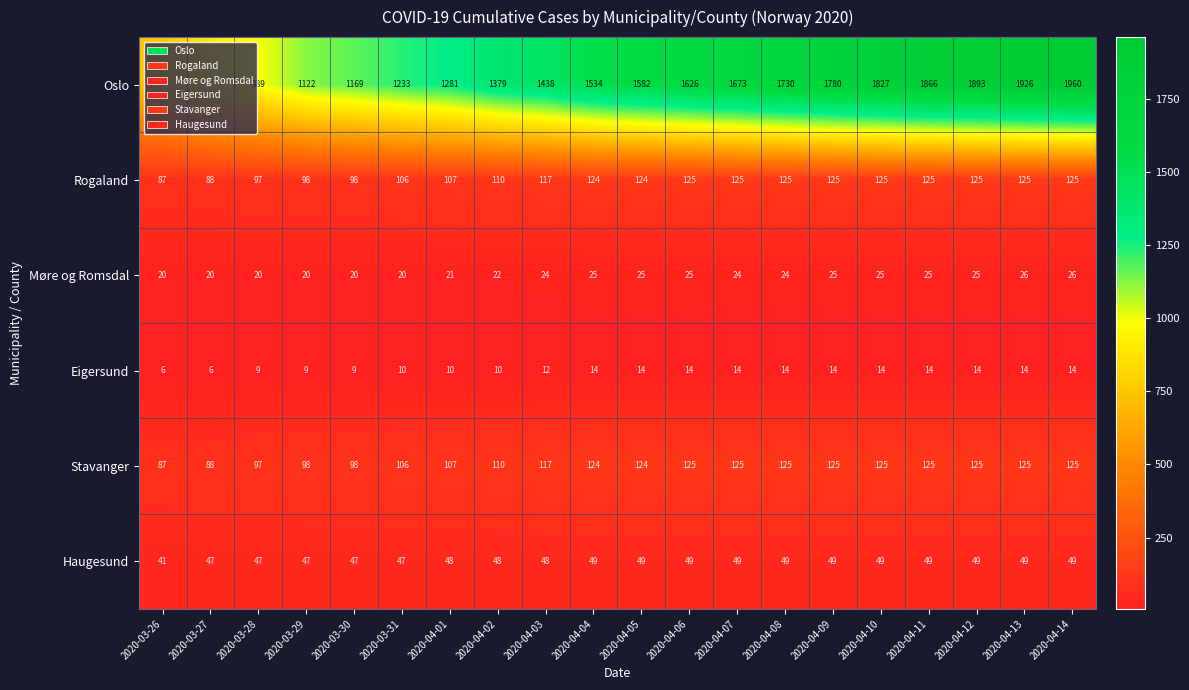

What is the sum of the Stavanger values at 2020-04-09 and 2020-04-10?

250